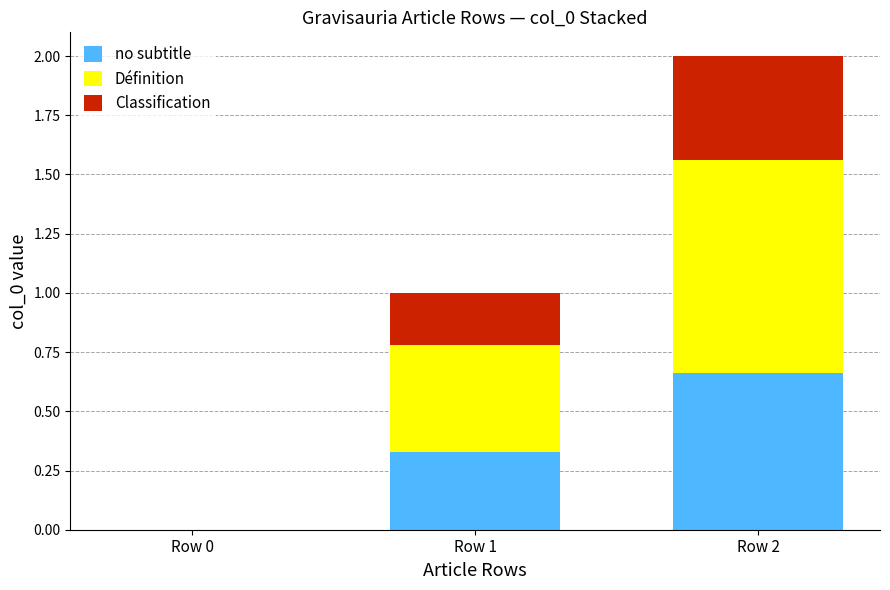

At which category is the sum across all series the highest?

Row 2